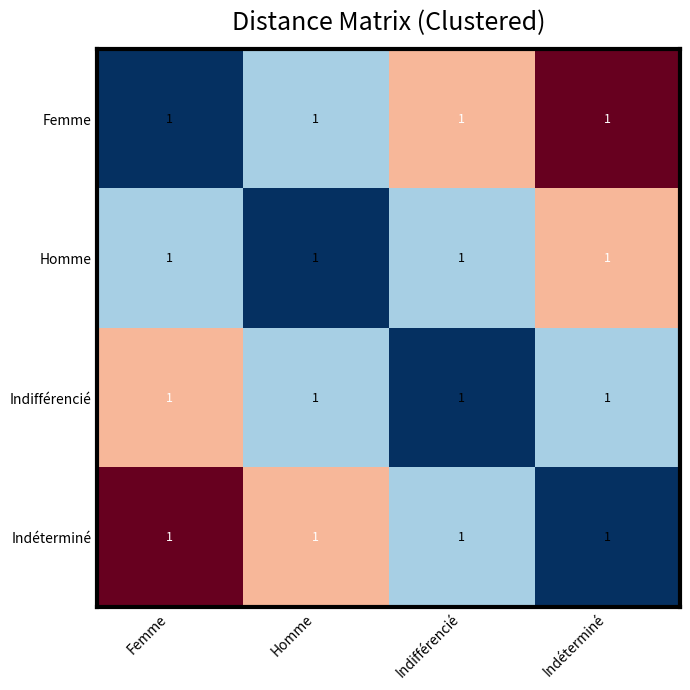

What is the spread (max minus min) of values at Indéterminé?

1.0